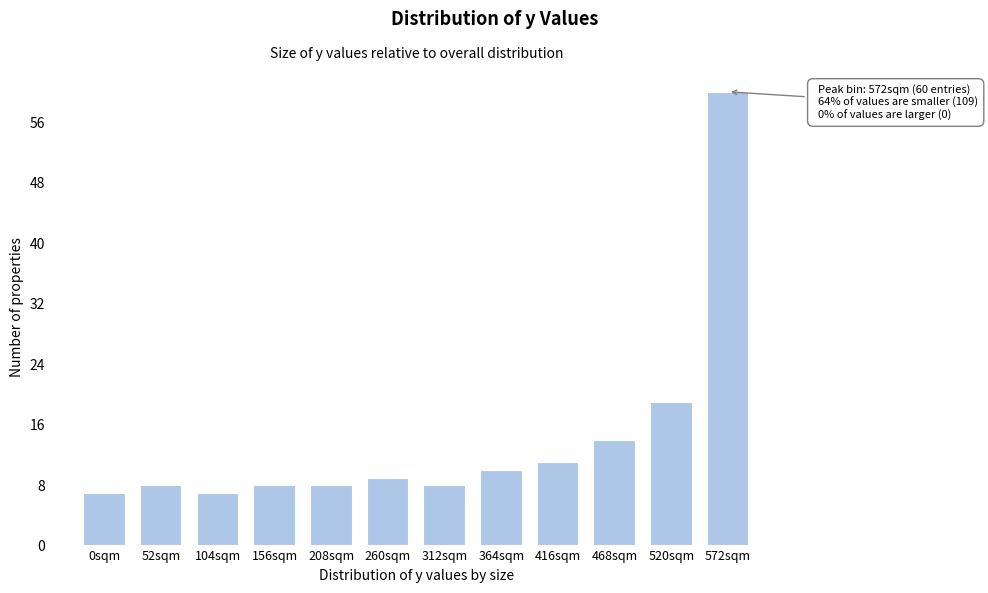

Reading left to right, what are all the values shown in this chart?

7	8	7	8	8	9	8	10	11	14	19	60